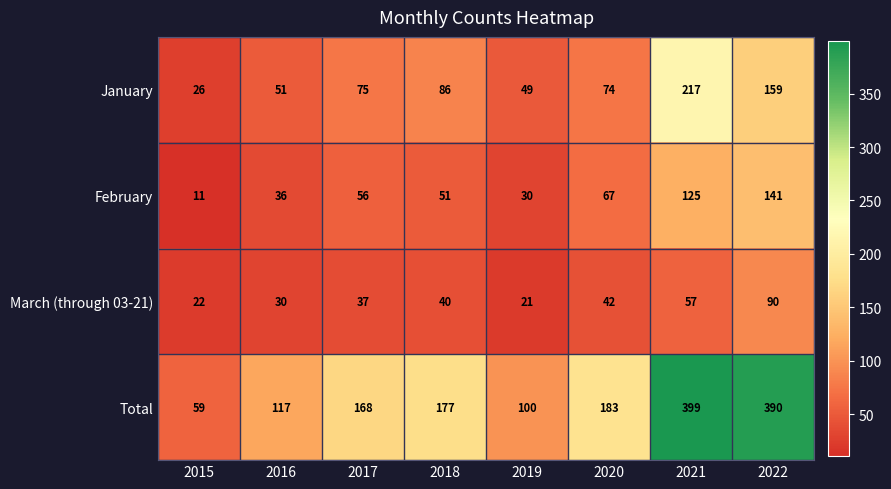

What is the greatest value displayed?

399